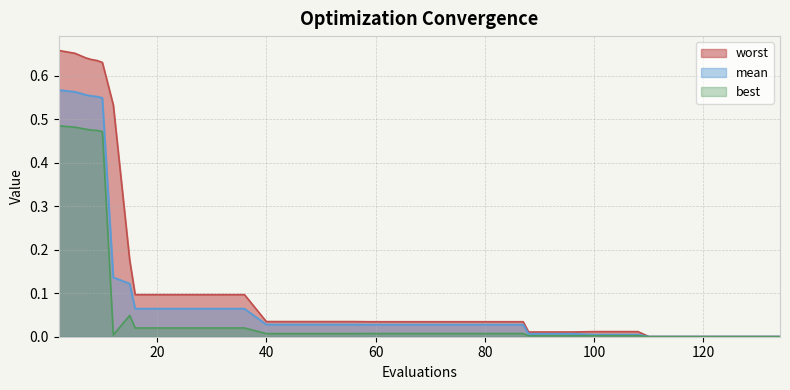

How many categories are shown in the chart?

40